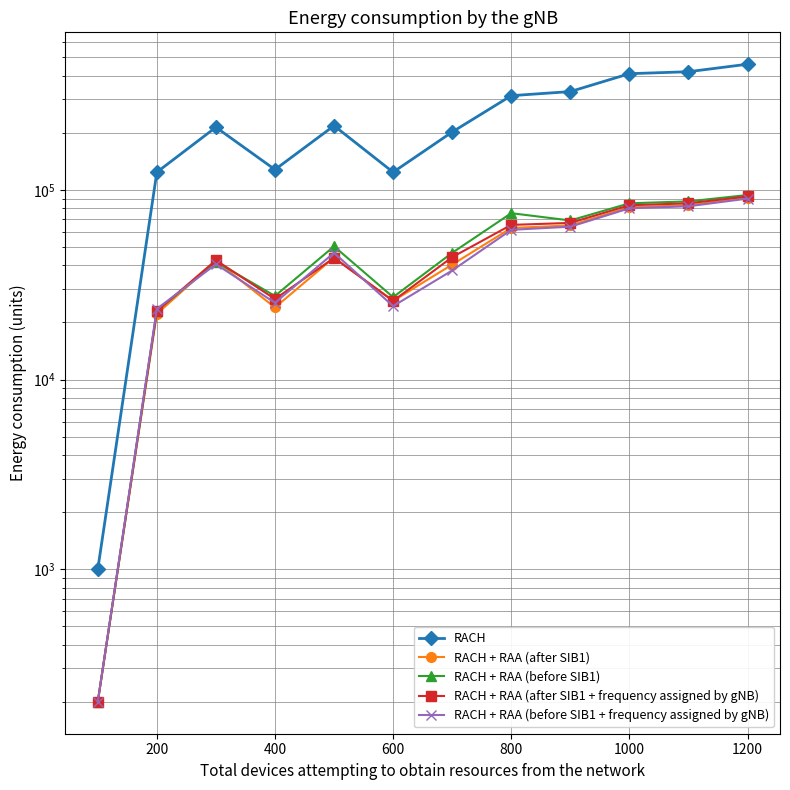

What is the average value of the RACH + RAA (before SIB1) series?

52267